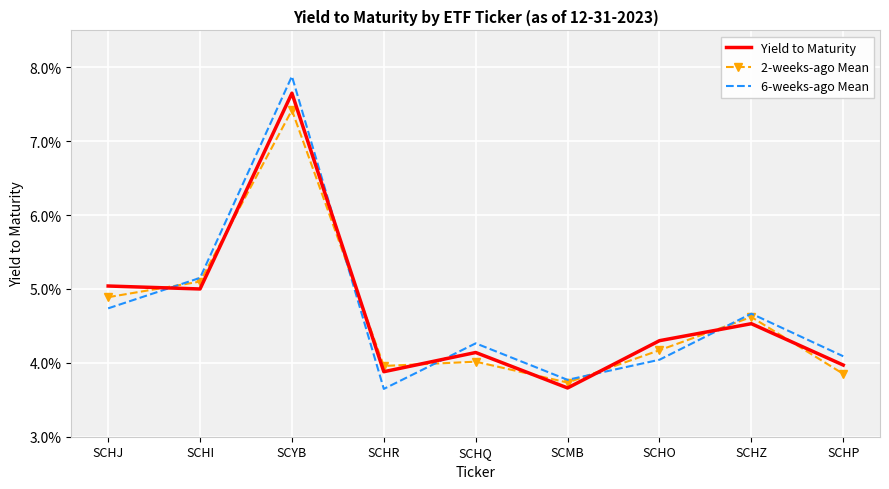

Reading left to right, extract all data points from this chart.

Yield to Maturity: 0.1	0.1	0.1	0.0	0.0	0.0	0.0	0.0	0.0
2-weeks-ago Mean: 0.0	0.1	0.1	0.0	0.0	0.0	0.0	0.0	0.0
6-weeks-ago Mean: 0.0	0.1	0.1	0.0	0.0	0.0	0.0	0.0	0.0